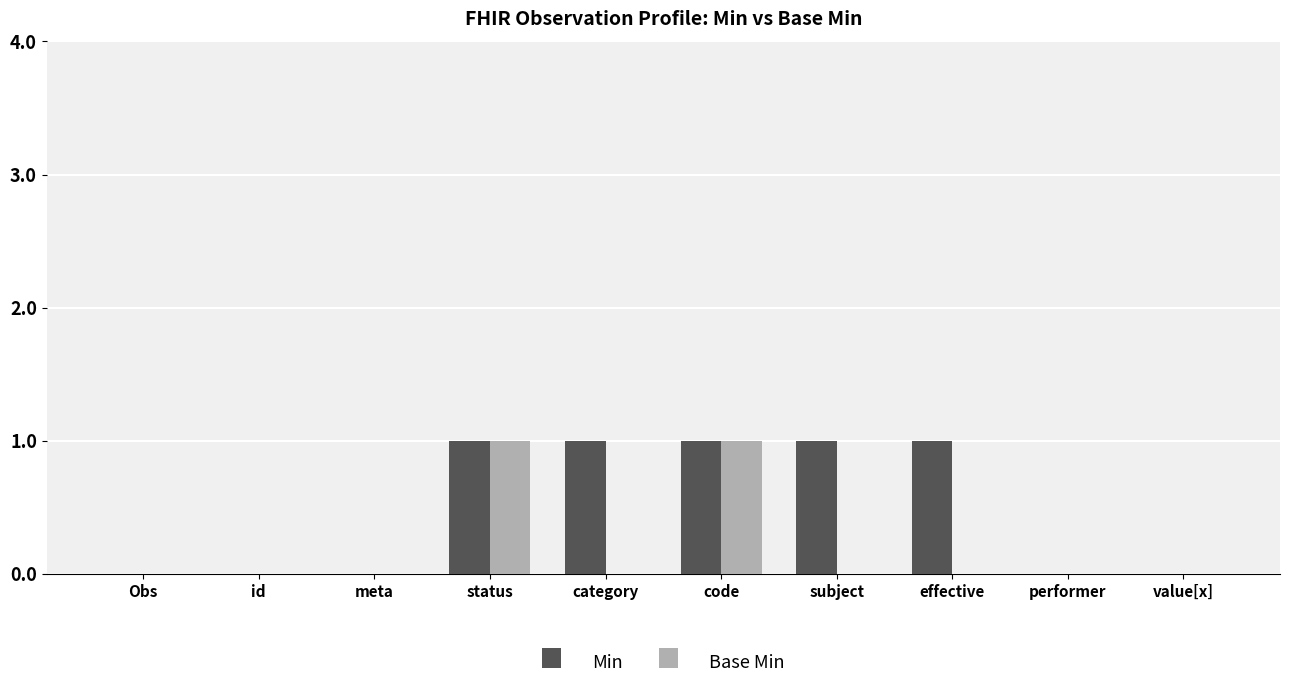

Is it true that Base Min equals 1 at code?

True